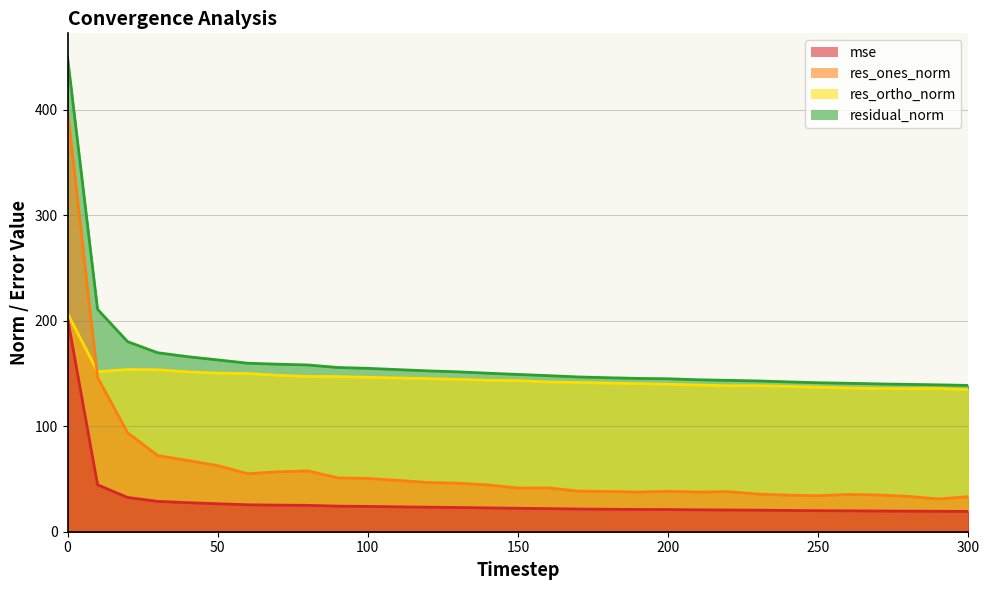

How many interior local valleys does the res_ortho_norm series have?

3